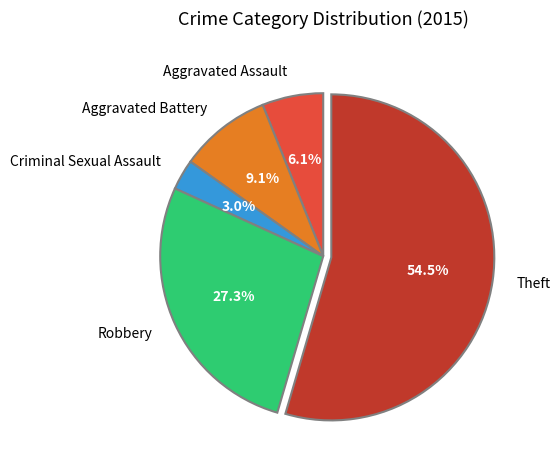

Is the sum of Criminal Sexual Assault and Theft greater than half?

Yes